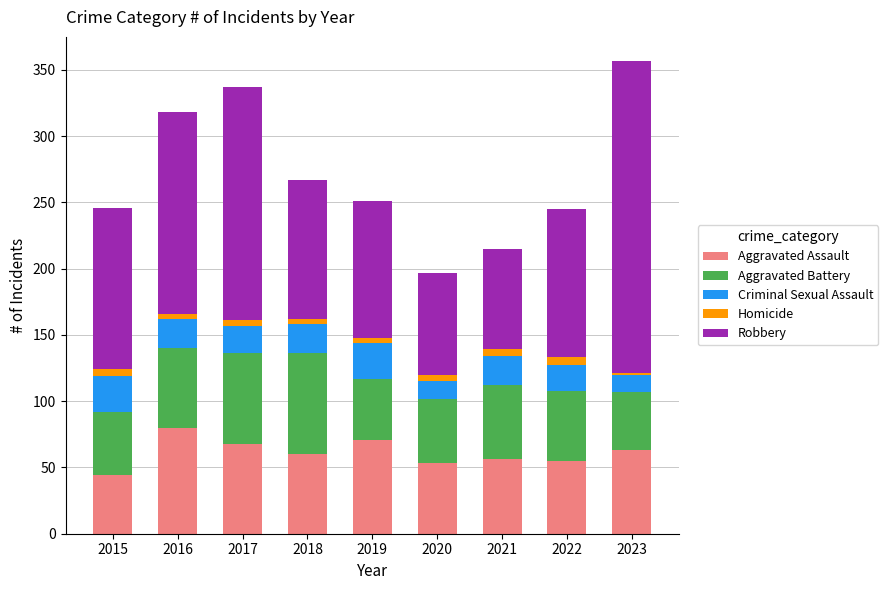

The value of Aggravated Assault at 2019 is 31. True or false?

False